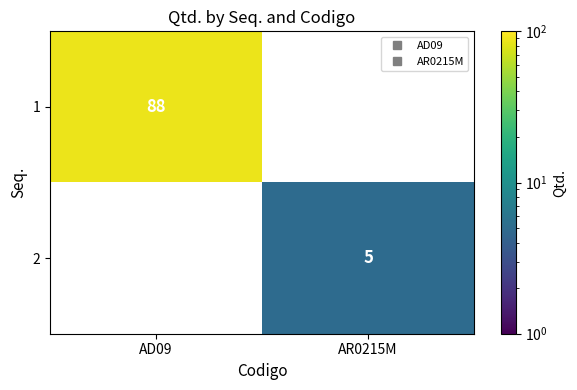

List the series in order of their overall mean, lowest first.

2, 1